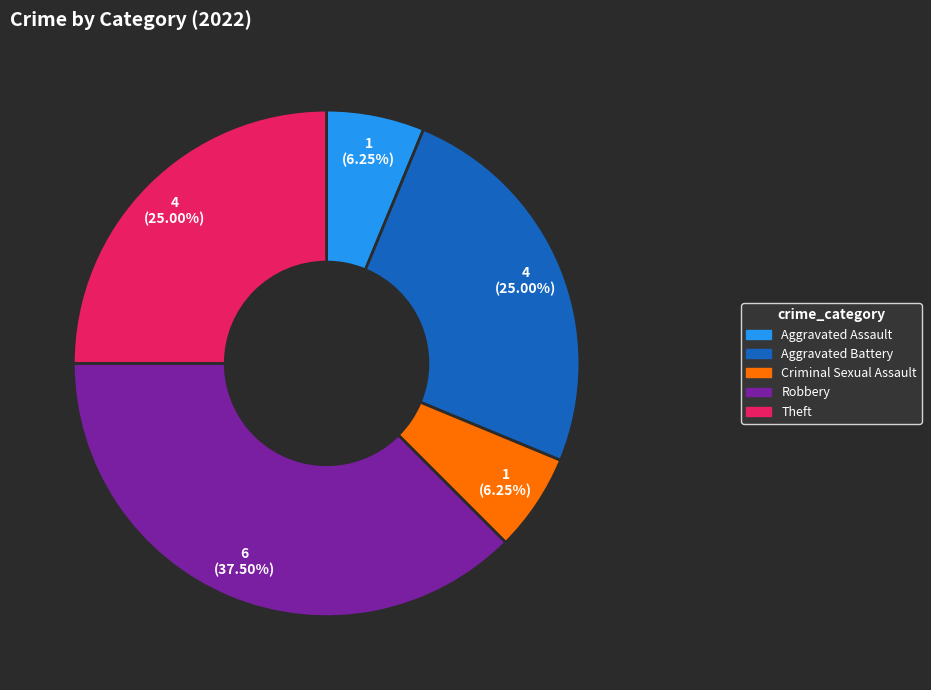

Does any single category account for the majority?

No